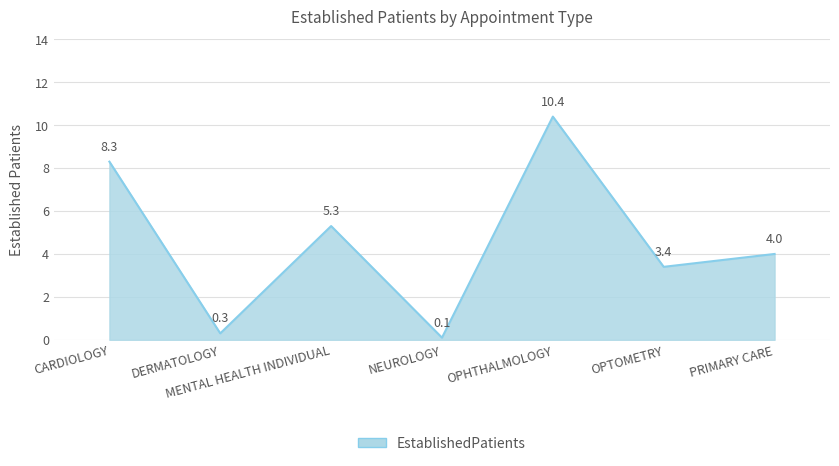

What is the sum of the values at NEUROLOGY and OPTOMETRY?

3.5